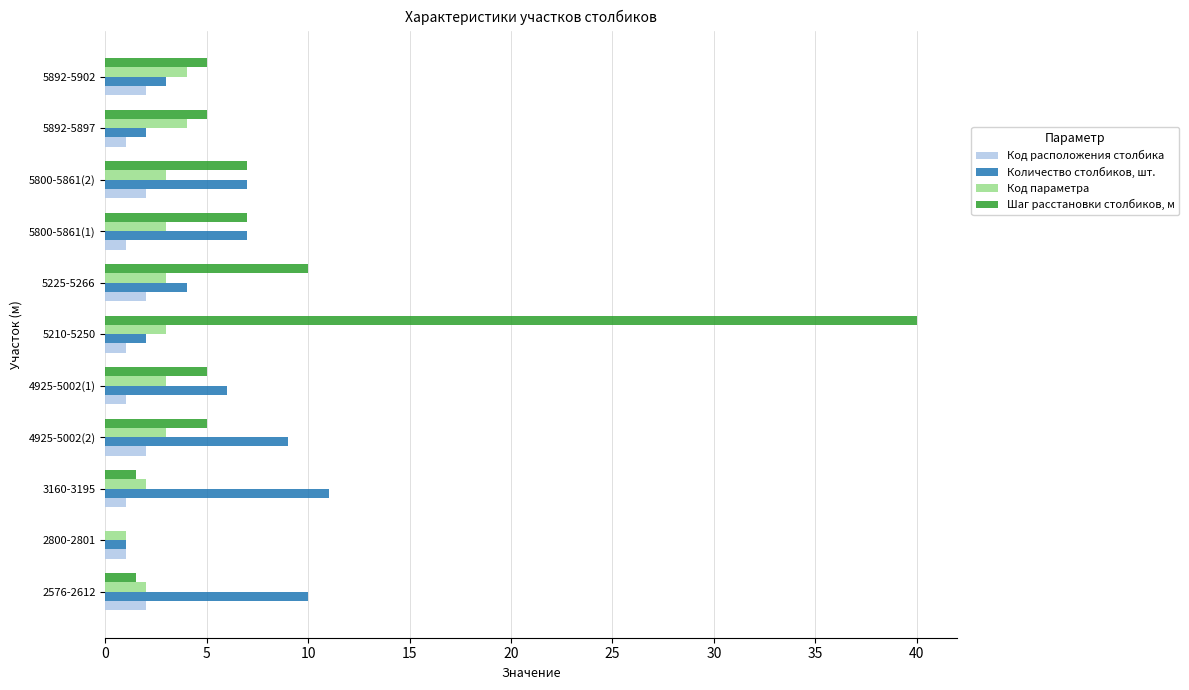

What is the greatest value displayed?

40.0